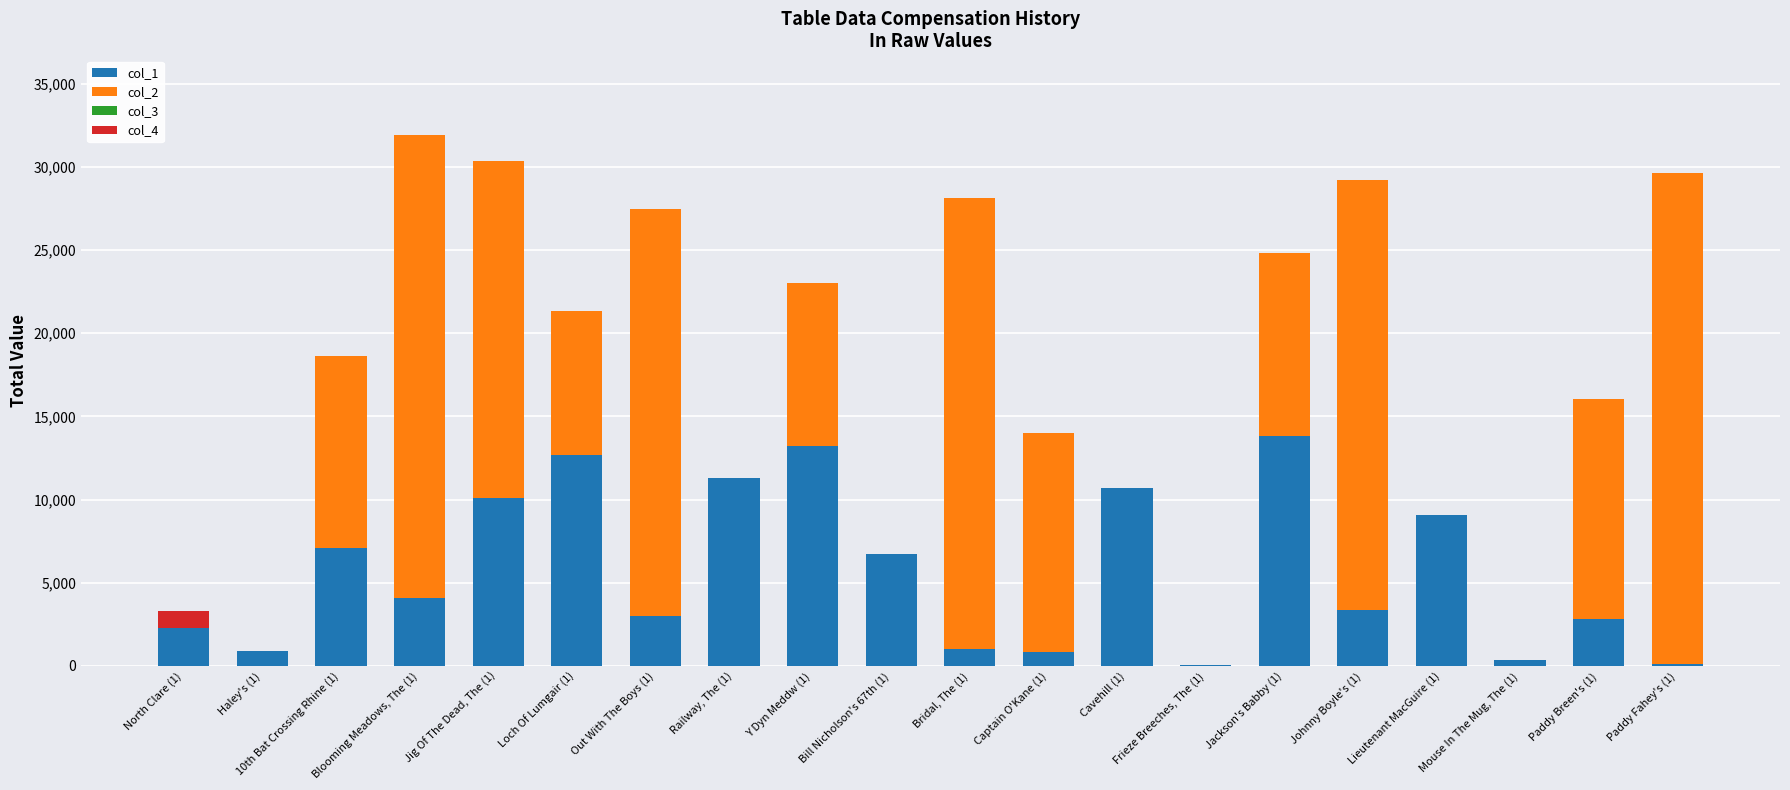

Is it true that col_2 equals 39521 at Out With The Boys (1)?

False